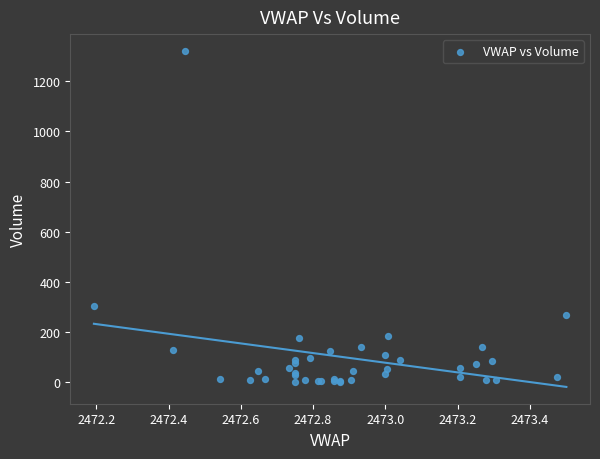

What Y value in the scatter plot is closest to 661?

305